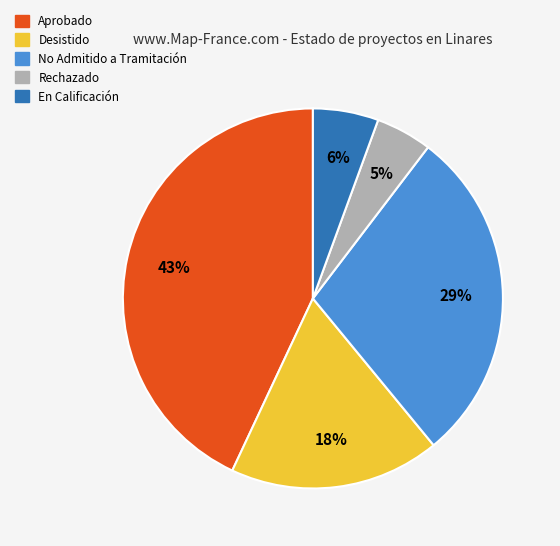

Combined, do Aprobado and Rechazado account for over 50%?

No